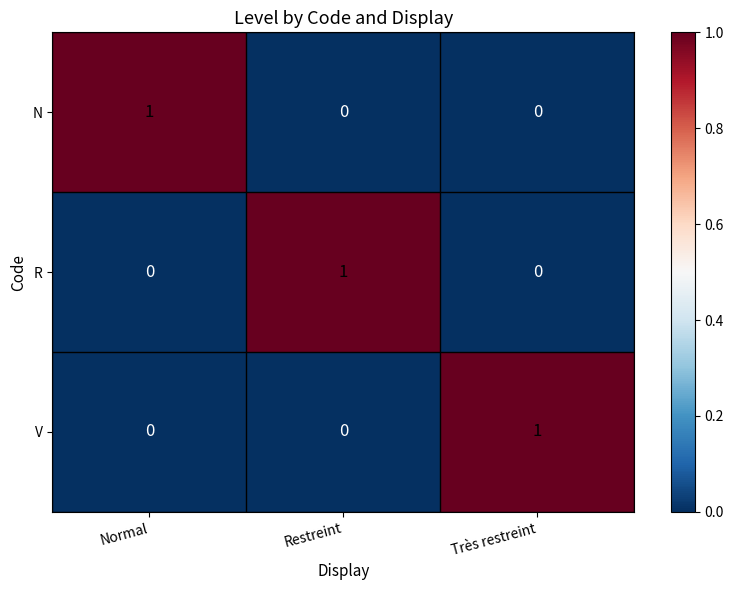

At how many categories does at least one series exceed 0?

3